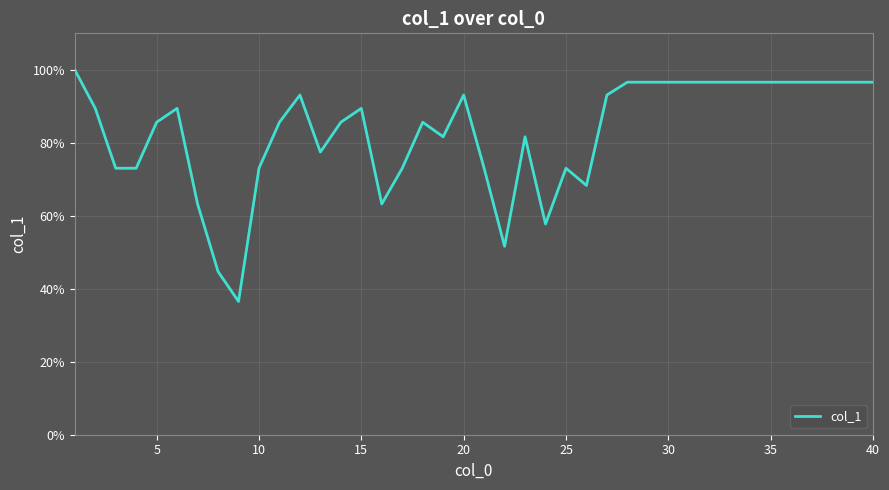

Reading left to right, what are all the values shown in this chart?

100.0	89.4	73.0	73.0	85.6	89.4	63.2	44.7	36.5	73.0	85.6	93.1	77.5	85.6	89.4	63.2	73.0	85.6	81.6	93.1	73.0	51.6	81.6	57.7	73.0	68.3	93.1	96.6	96.6	96.6	96.6	96.6	96.6	96.6	96.6	96.6	96.6	96.6	96.6	96.6